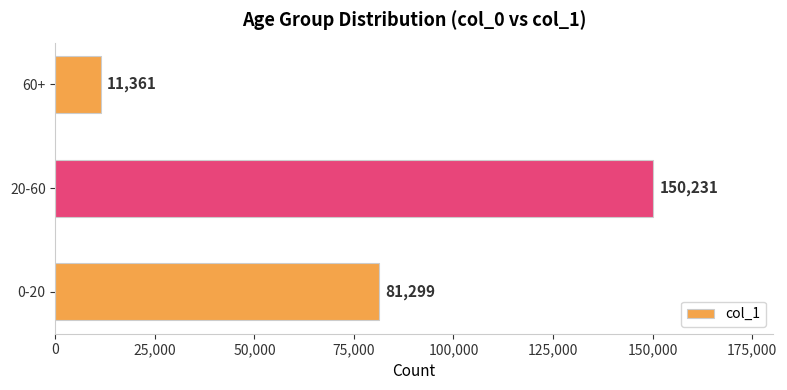

How many values are between 11361 and 150231?

3